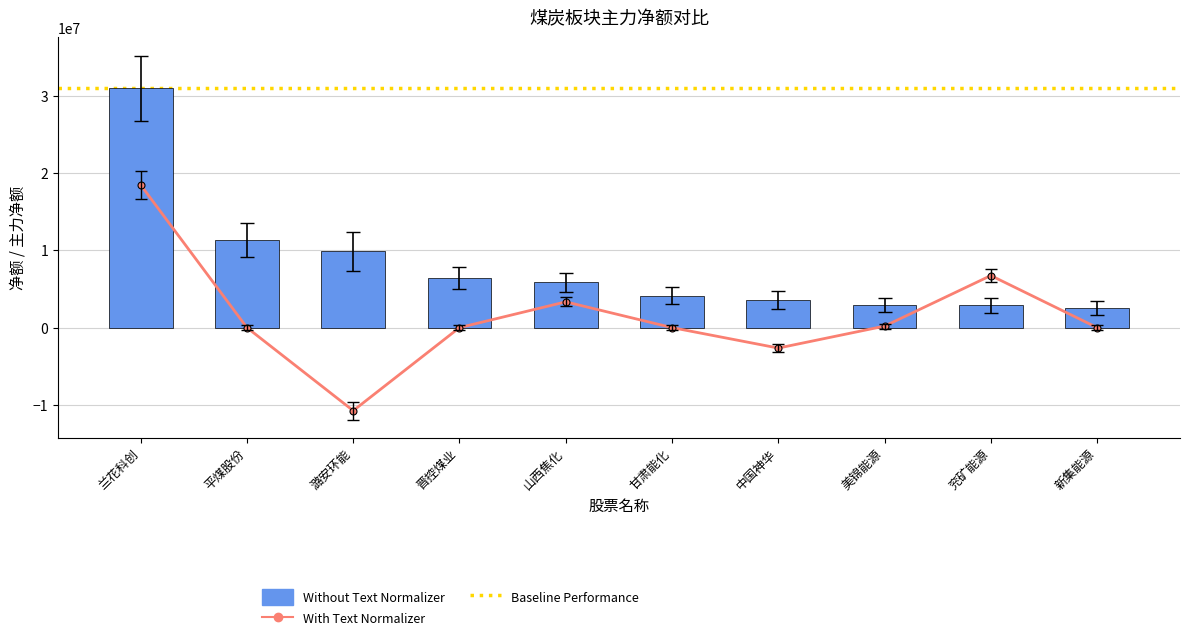

What position from the left is 晋控煤业?

4